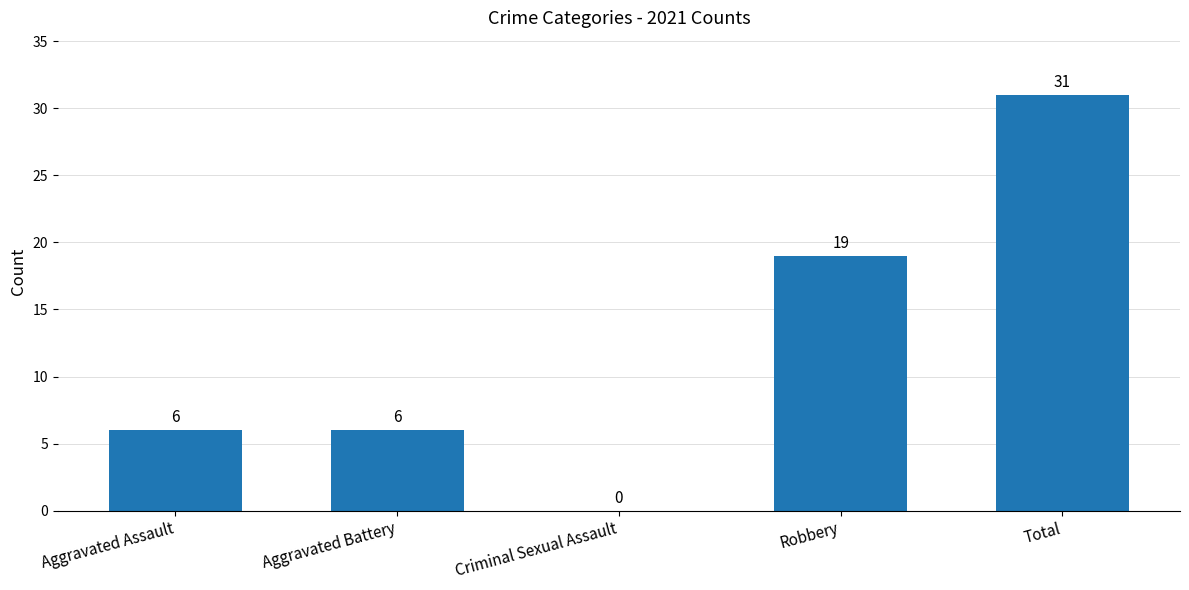

Count the values in the range 6 to 19.

3